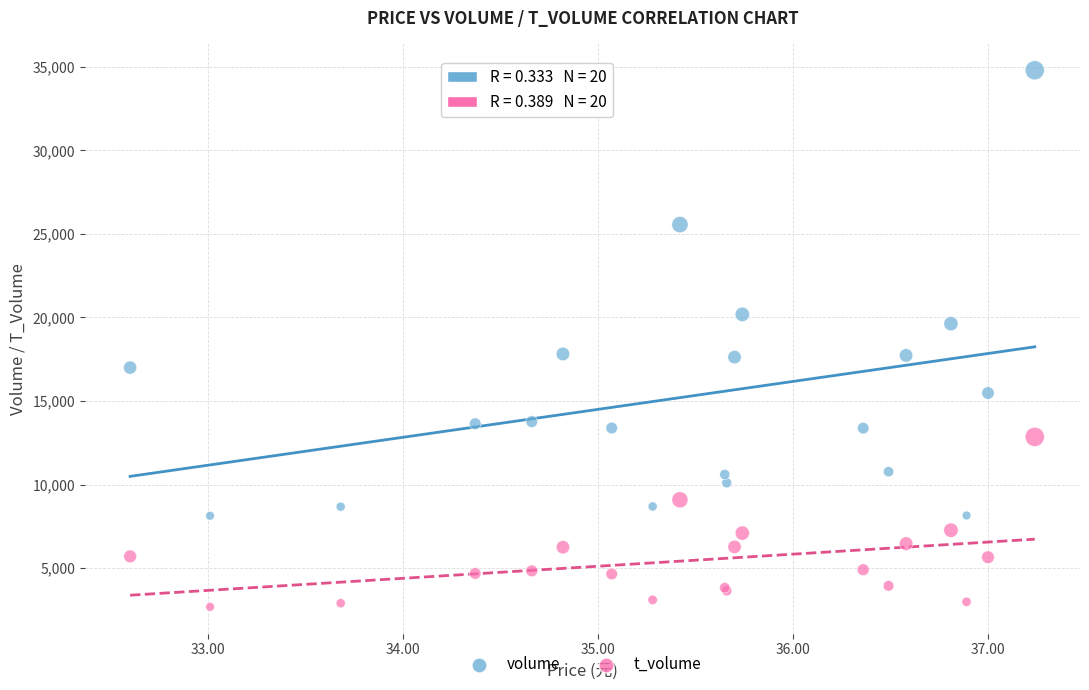

Which series reaches the maximum Y coordinate?

volume